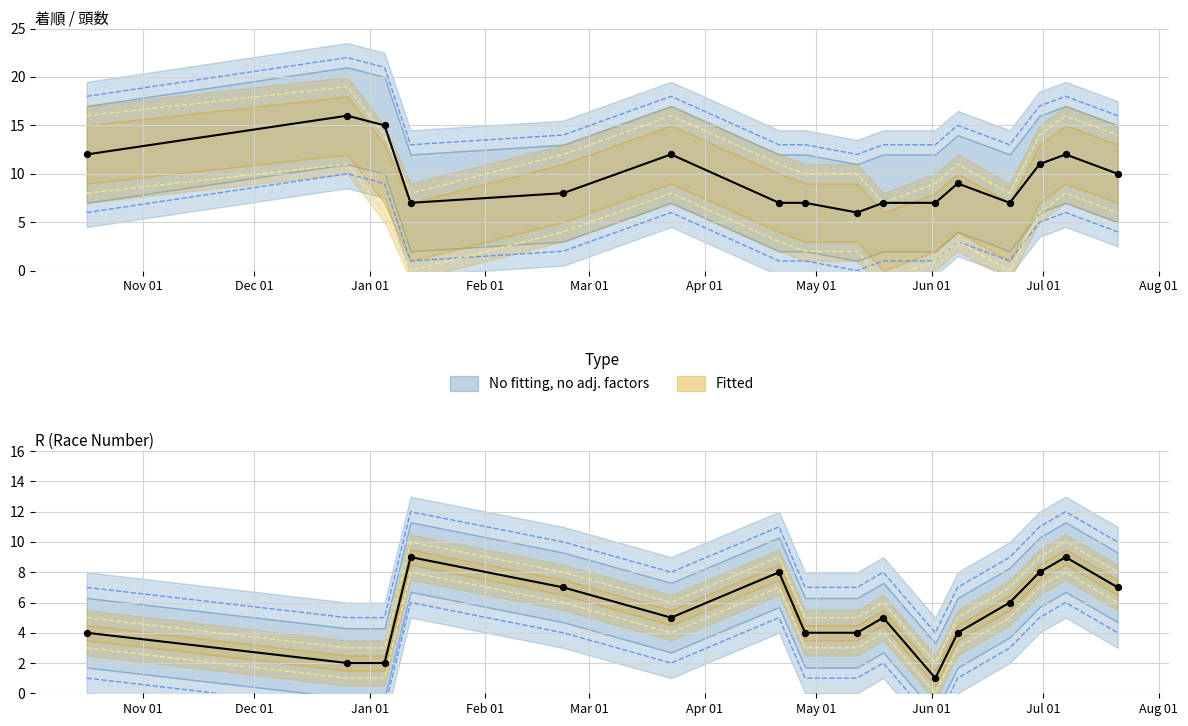

Which series has the largest total across all categories?

頭数